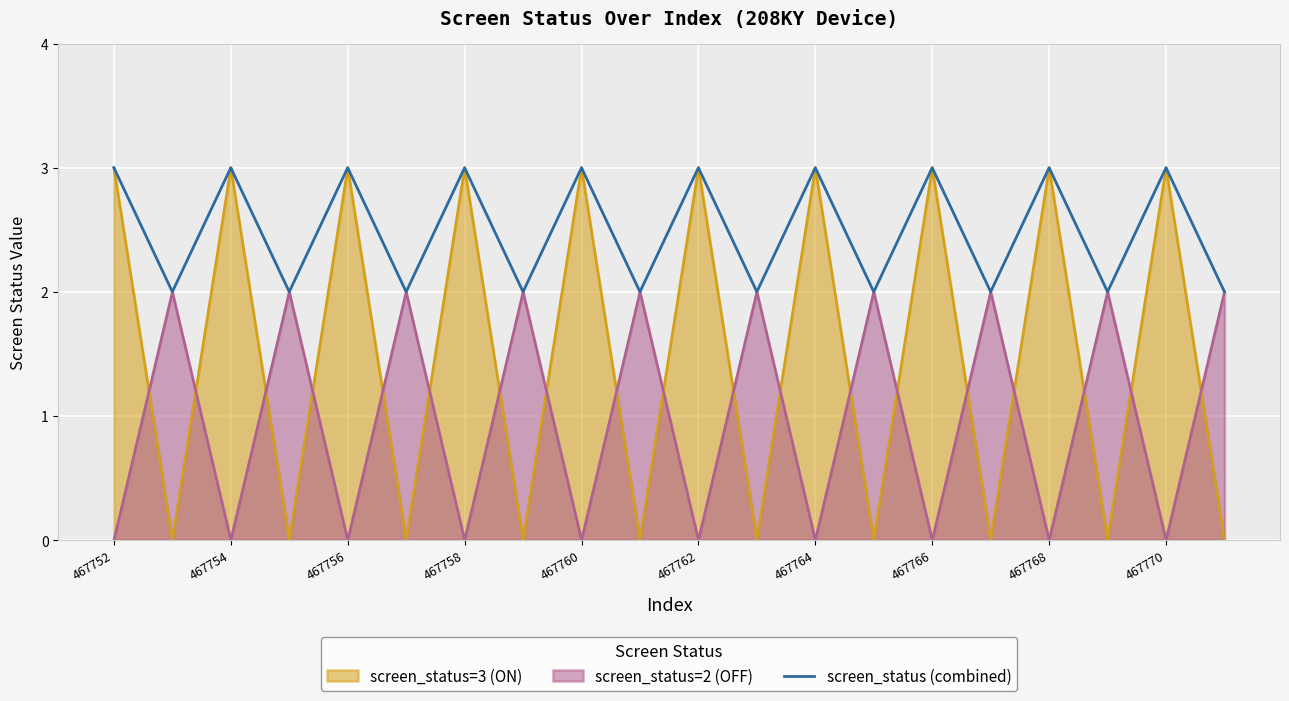

How many lines are shown in the chart?

3